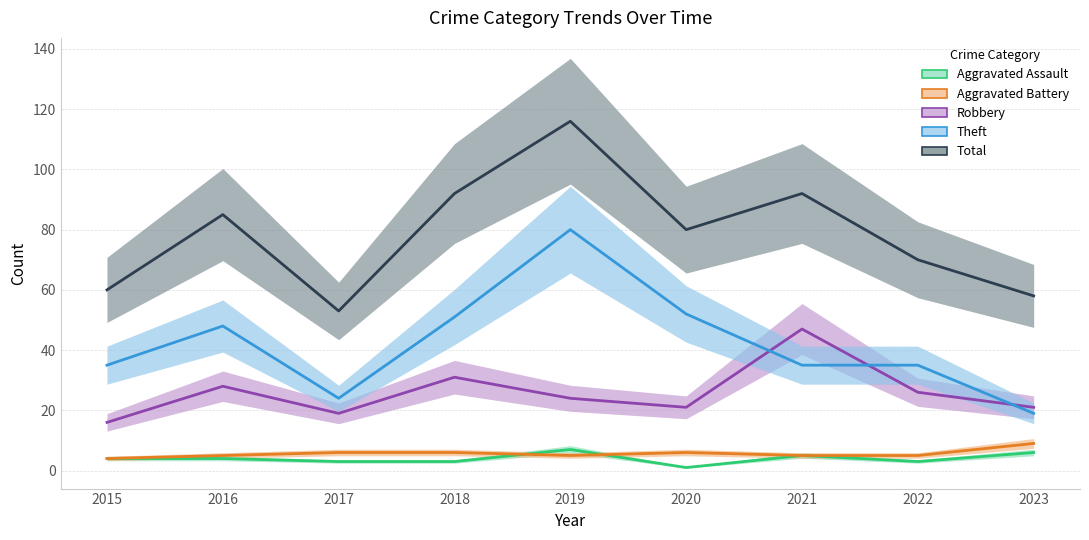

At which category is the sum across all series the highest?

2019